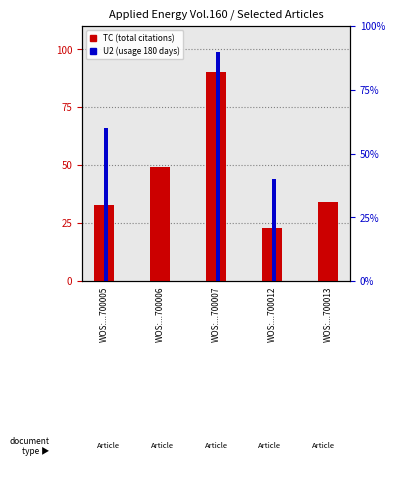

What is the maximum value shown in the chart?

90